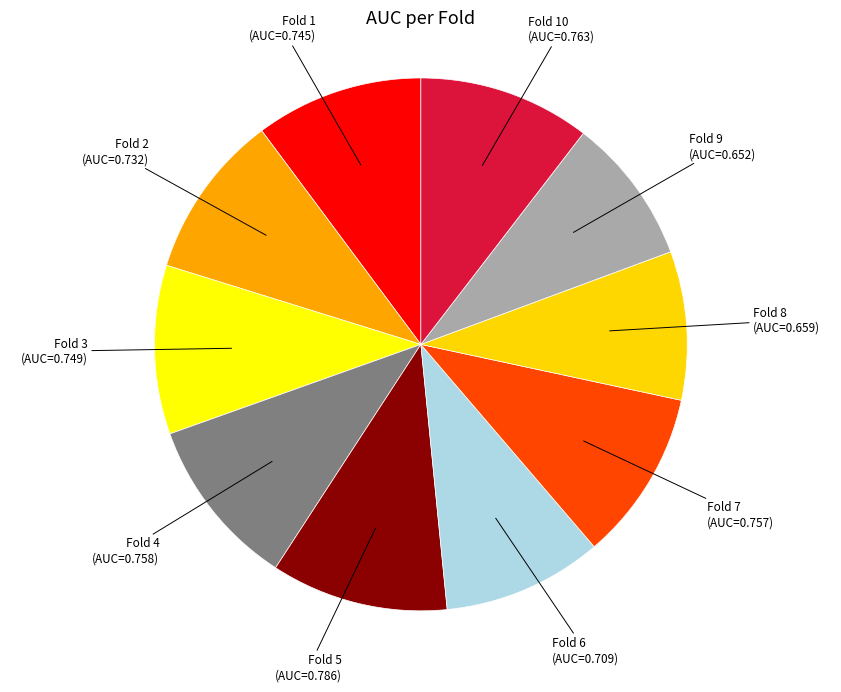

Is there any slice that represents more than half of the pie?

No